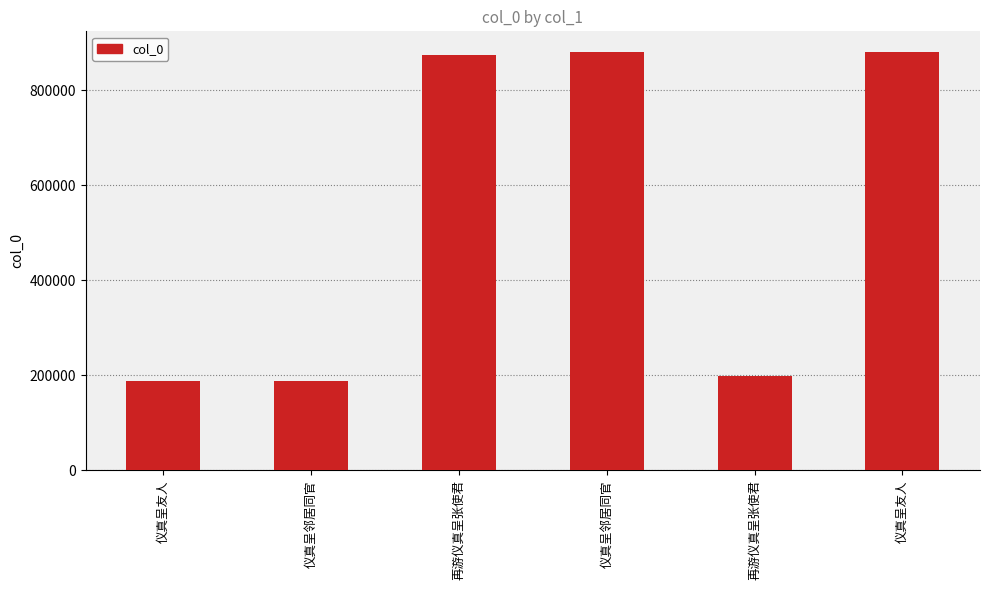

Reading left to right, extract all data points from this chart.

187547	187782	874182	879806	199354	880156